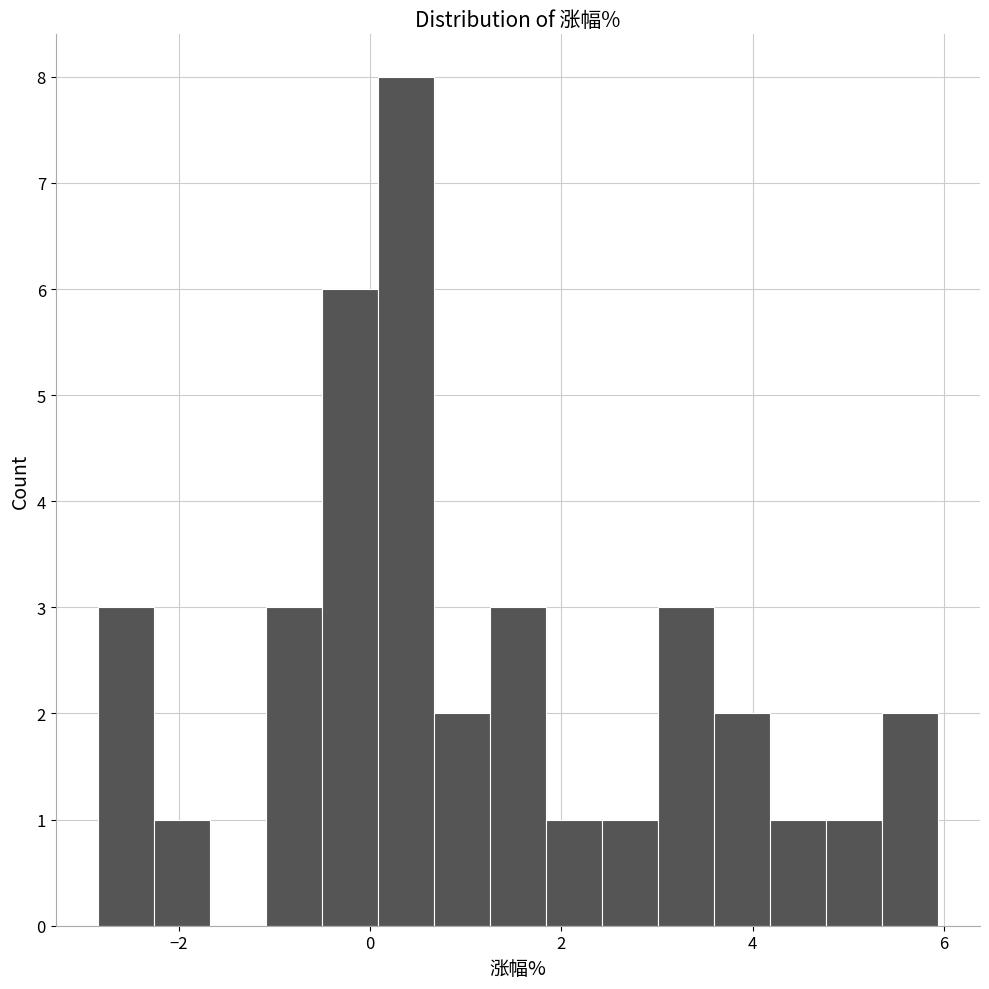

Read against the x-axis, roughly where is the centre of the tallest bar?

0.4